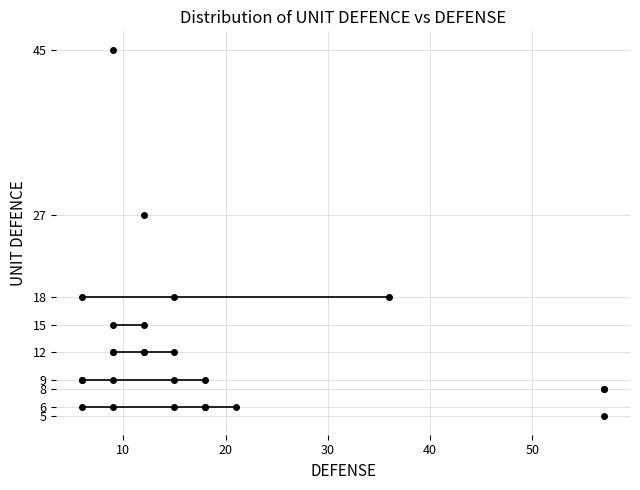

How many interior local valleys (lower than both neighbors) does the data have?

4